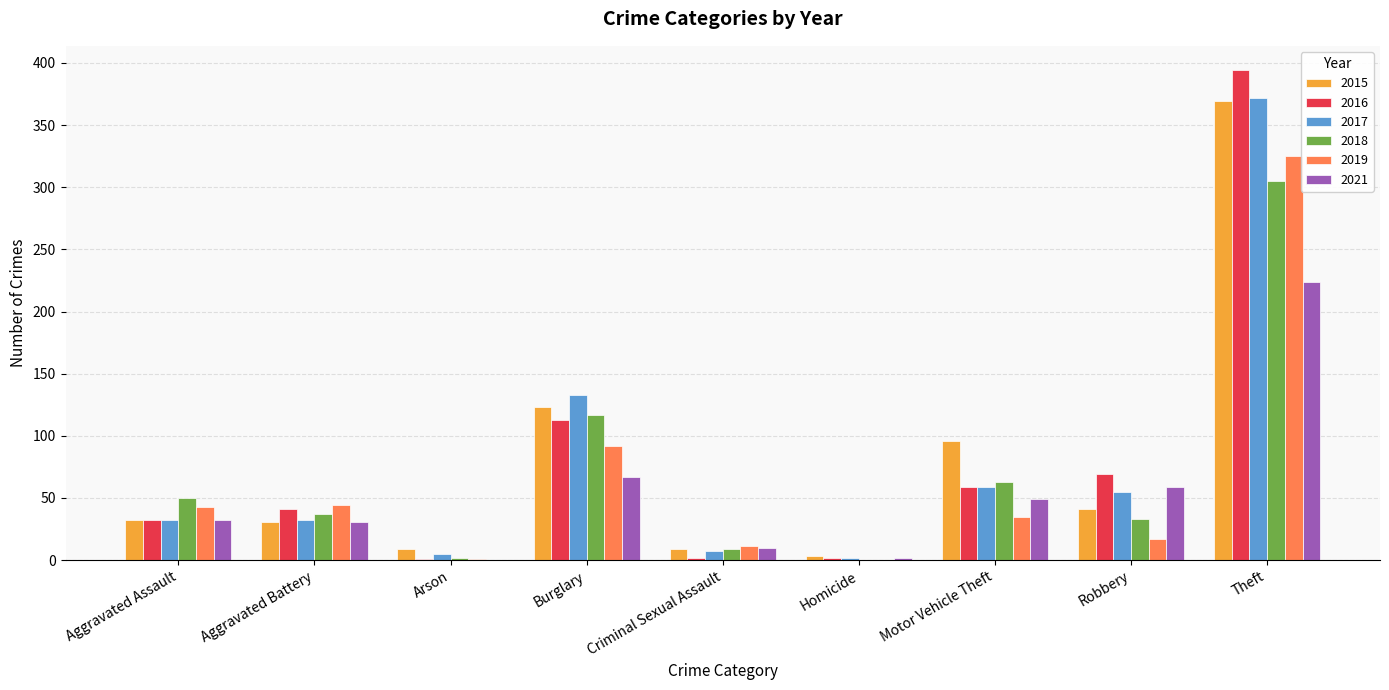

Which category has the highest value in the 2019 series?

Theft